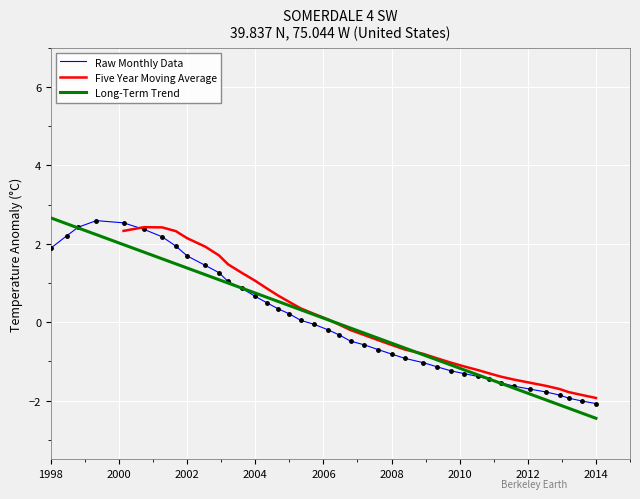

True or false: Raw Monthly Data has a value of 1.0 at 2004.

False